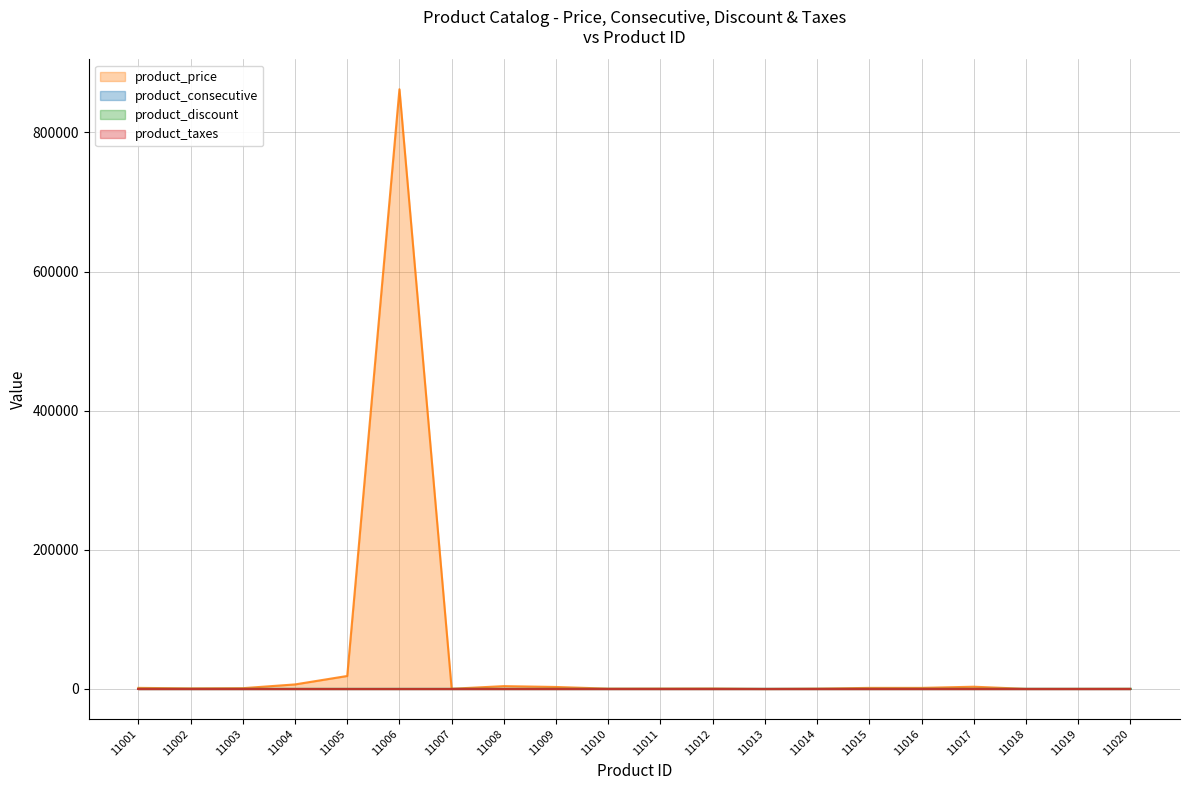

In product_price, how many points are higher than both neighbors (excluding endpoints)?

5